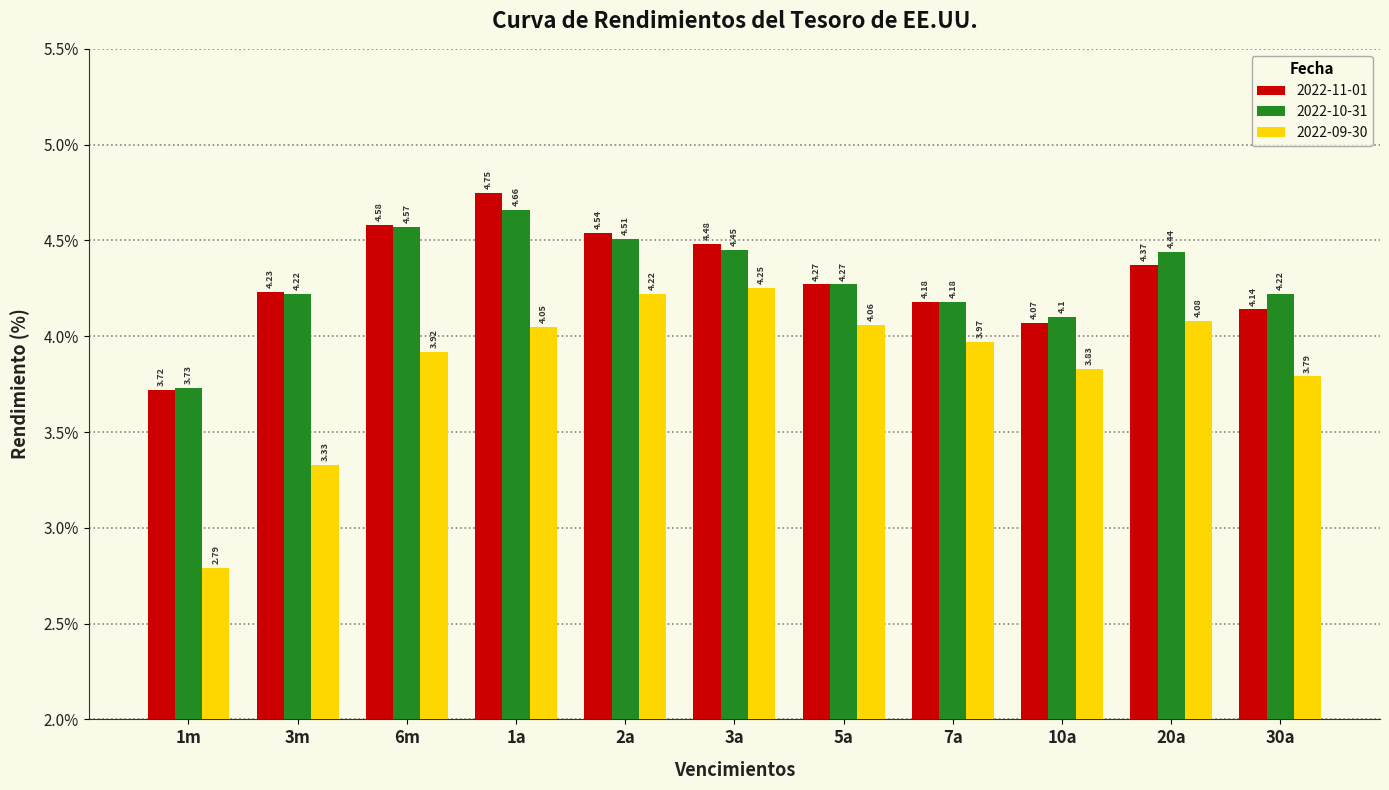

At which category does the chart reach its peak across all series?

1a